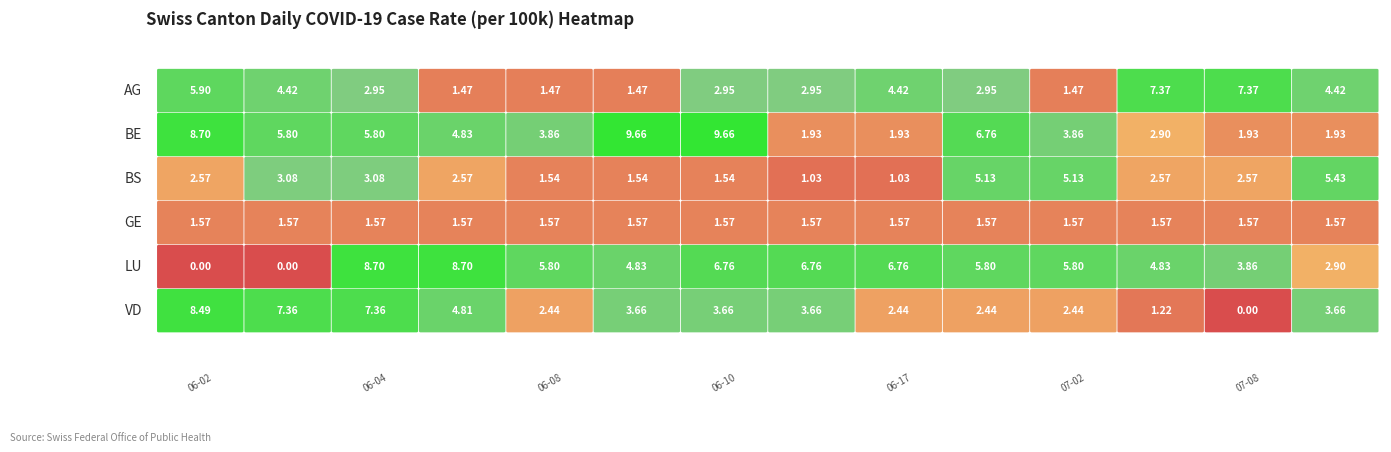

Where is BS nearest to the value 3?

2020-06-03